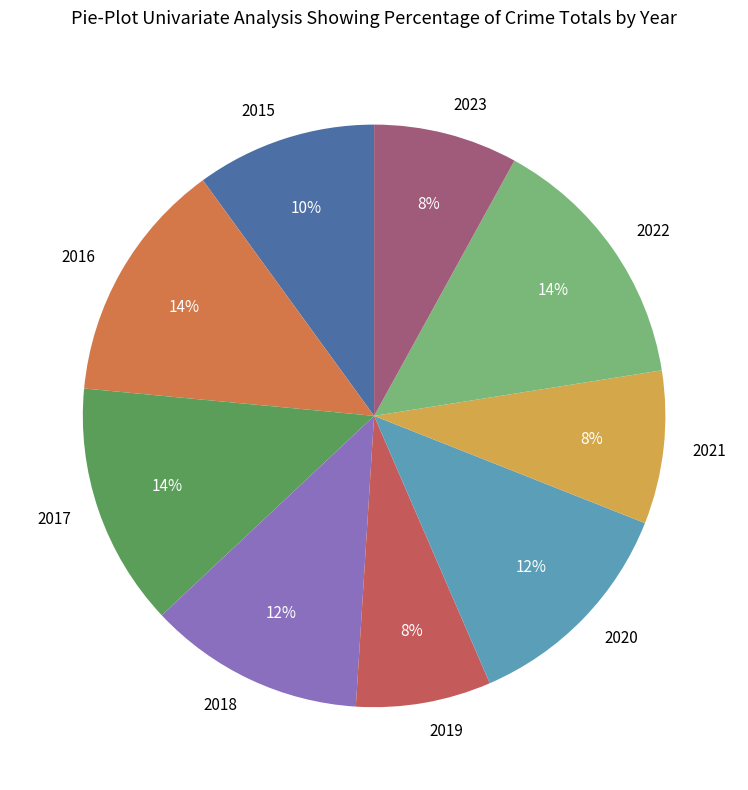

How many slices are in this pie chart?

9